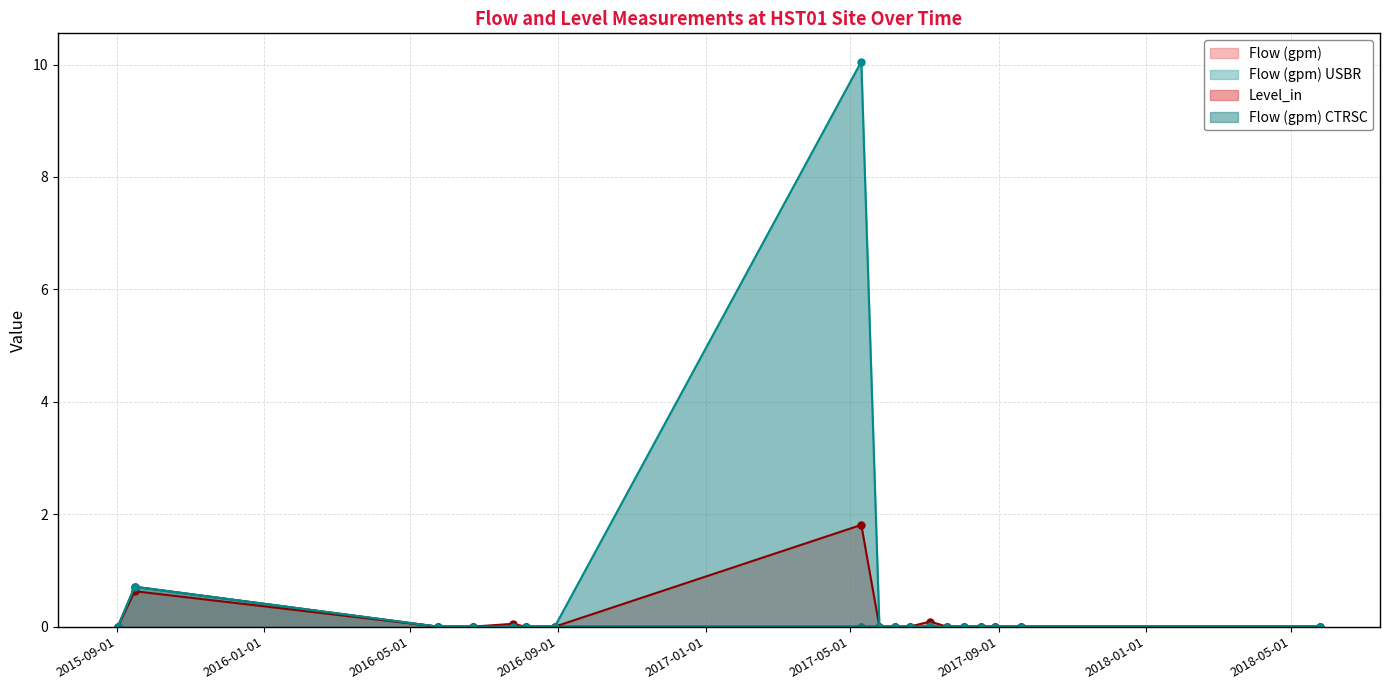

Reading left to right, transcribe all the data shown in this chart.

Flow (gpm): 2015-09-02=0.0	2015-09-16=0.7	2016-05-24=0.0	2016-06-22=0.0	2016-07-25=0.0	2016-08-05=0.0	2016-08-29=0.0	2017-05-10=0.0	2017-05-25=0.0	2017-06-07=0.0	2017-06-19=0.0	2017-07-06=0.0	2017-07-20=0.0	2017-08-03=0.0	2017-08-17=0.0	2017-08-29=0.0	2017-09-19=0.0	2018-05-25=0.0
Flow (gpm) USBR: 2015-09-02=0.0	2015-09-16=0.7	2016-05-24=0.0	2016-06-22=0.0	2016-07-25=0.0	2016-08-05=0.0	2016-08-29=0.0	2017-05-10=0.0	2017-05-25=0.0	2017-06-07=0.0	2017-06-19=0.0	2017-07-06=0.0	2017-07-20=0.0	2017-08-03=0.0	2017-08-17=0.0	2017-08-29=0.0	2017-09-19=0.0	2018-05-25=0.0
Level_in: 2015-09-02=0.0	2015-09-16=0.6	2016-05-24=0.0	2016-06-22=0.0	2016-07-25=0.1	2016-08-05=0.0	2016-08-29=0.0	2017-05-10=1.8	2017-05-25=0.0	2017-06-07=0.0	2017-06-19=0.0	2017-07-06=0.1	2017-07-20=0.0	2017-08-03=0.0	2017-08-17=0.0	2017-08-29=0.0	2017-09-19=0.0	2018-05-25=0.0
Flow (gpm) CTRSC: 2015-09-02=0.0	2015-09-16=0.7	2016-05-24=0.0	2016-06-22=0.0	2016-07-25=0.0	2016-08-05=0.0	2016-08-29=0.0	2017-05-10=10.1	2017-05-25=0.0	2017-06-07=0.0	2017-06-19=0.0	2017-07-06=0.0	2017-07-20=0.0	2017-08-03=0.0	2017-08-17=0.0	2017-08-29=0.0	2017-09-19=0.0	2018-05-25=0.0